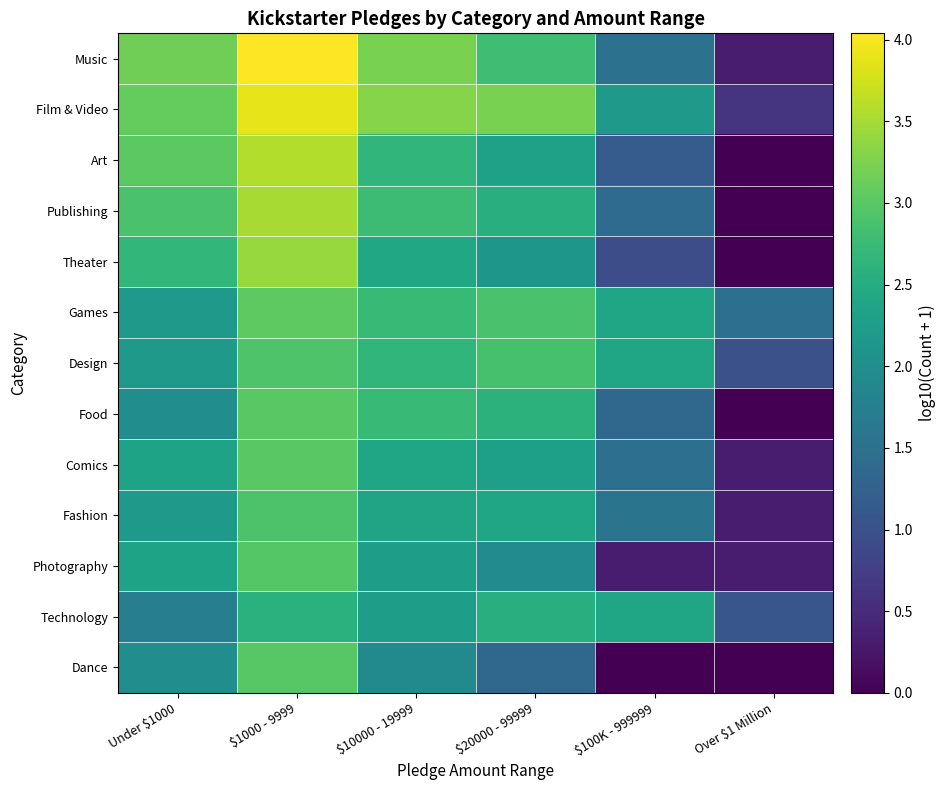

Rank the series at Under $1000 from lowest to highest value.

Technology, Food, Dance, Design, Fashion, Games, Comics, Photography, Theater, Publishing, Art, Film & Video, Music